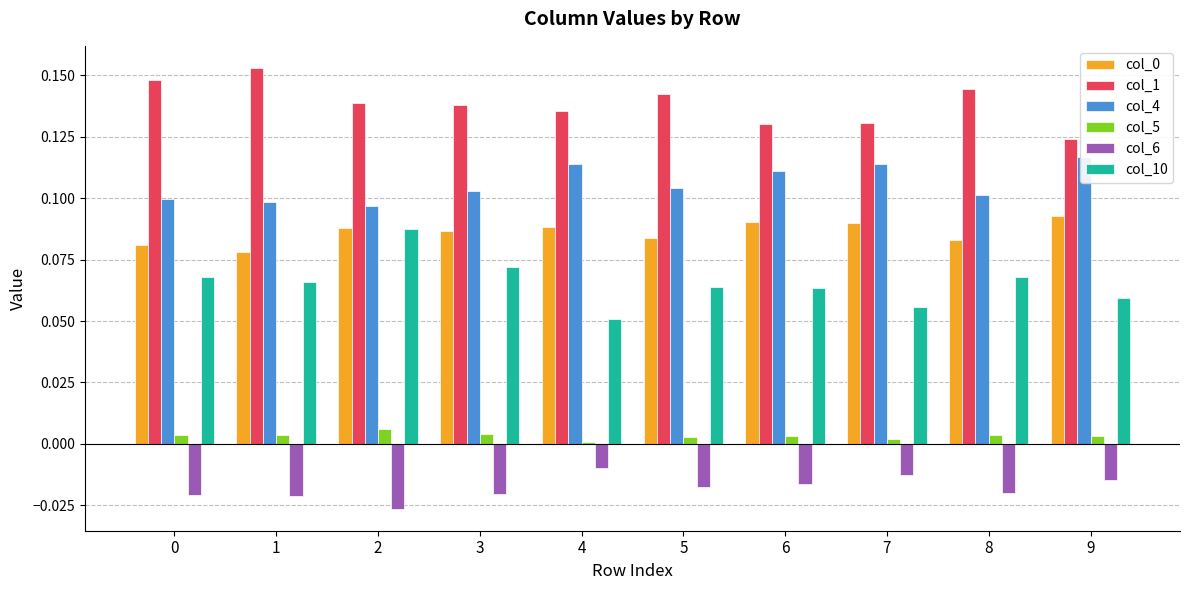

What is the spread (max minus min) of values at 8?

0.2